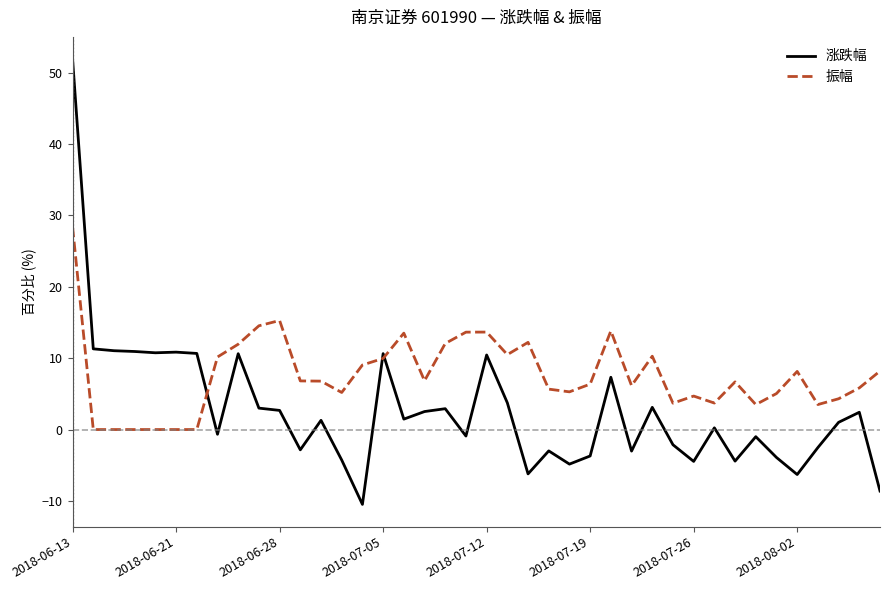

Which series has the widest spread of values?

涨跌幅